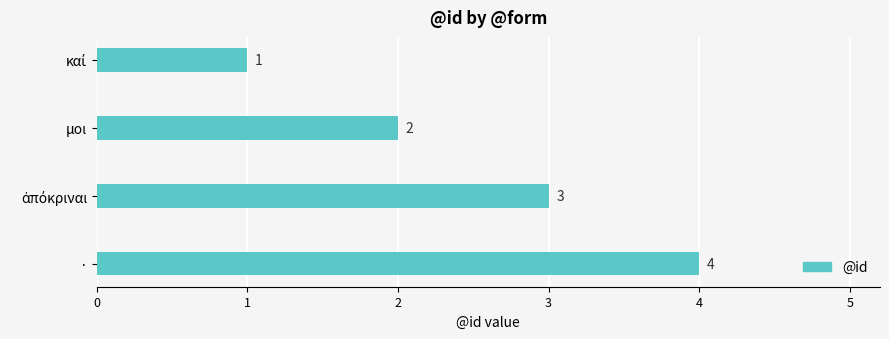

What is the maximum value shown in the chart?

4